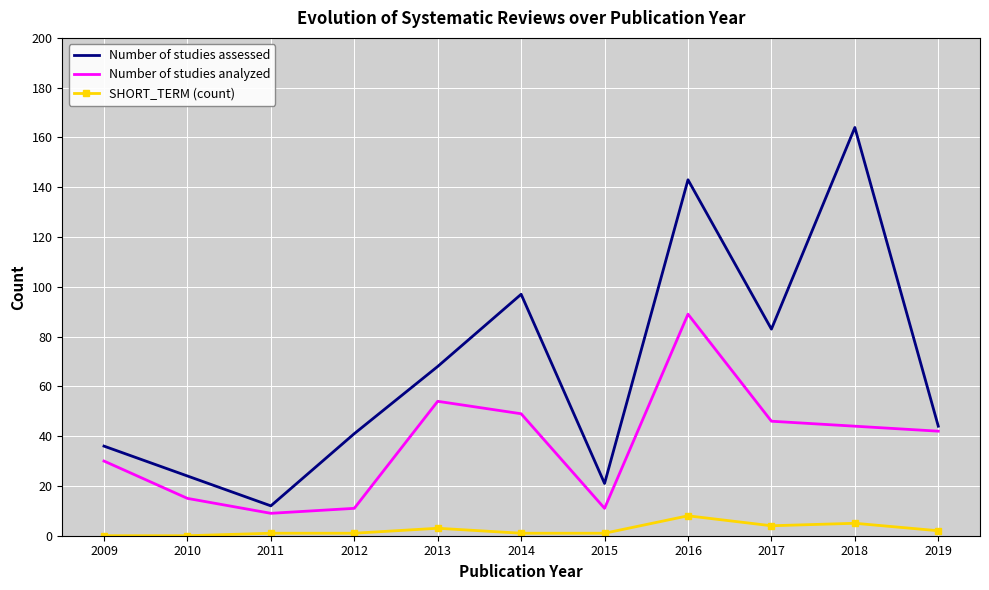

True or false: SHORT_TERM (count) has a value of 5 at 2018.

True